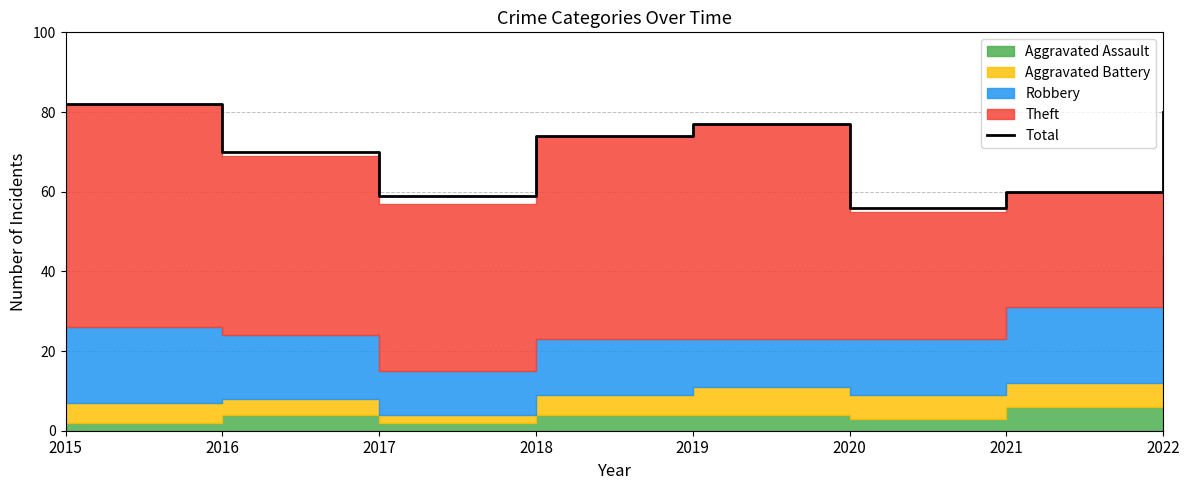

Reading right to left, what are all the values shown in this chart?

2022=80	2021=60	2020=56	2019=77	2018=74	2017=59	2016=70	2015=82